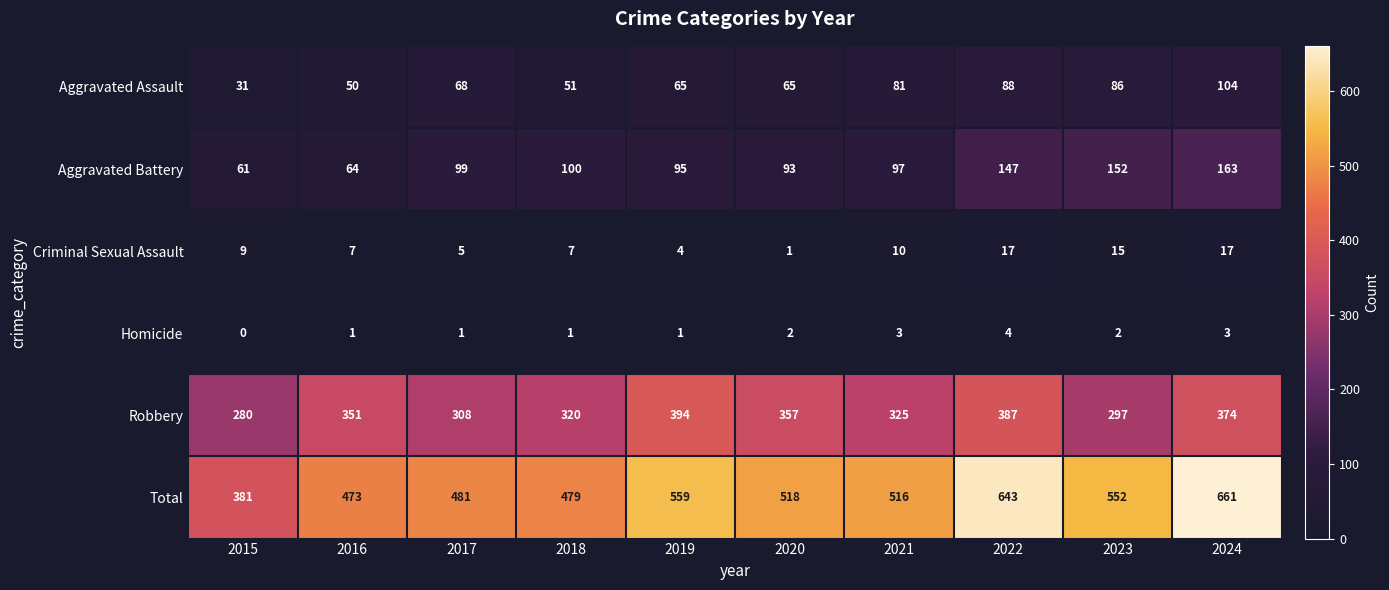

What is the spread (max minus min) of values at 2017?

480